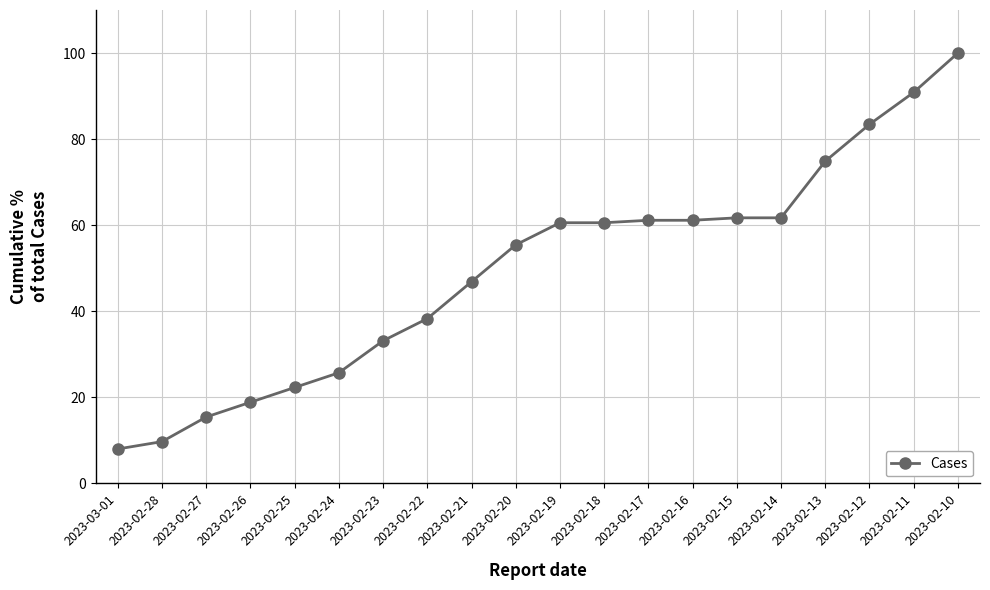

What is the minimum value shown in the chart?

8.0